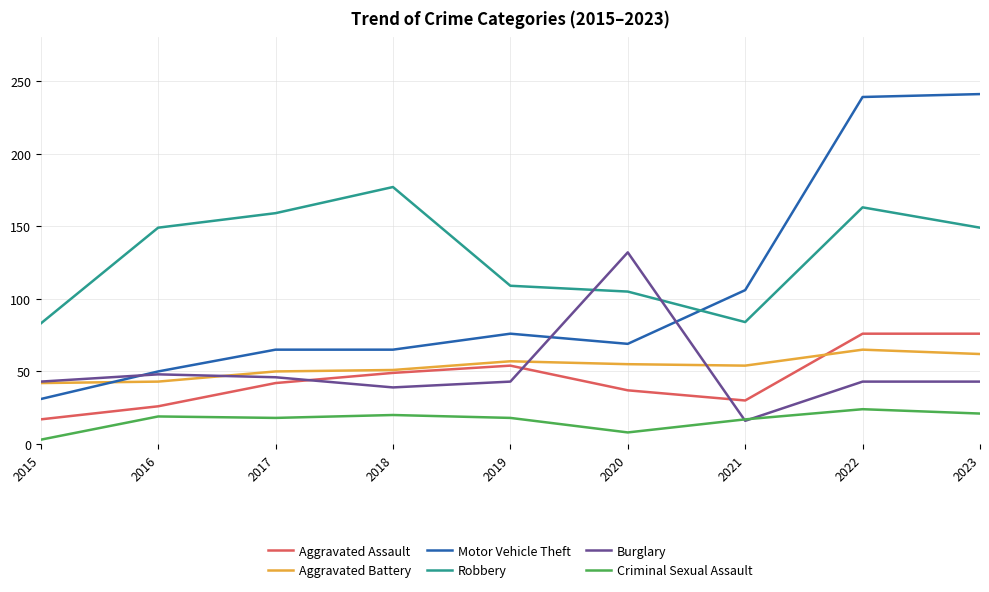

Is it true that Aggravated Battery equals 20 at 2015?

False